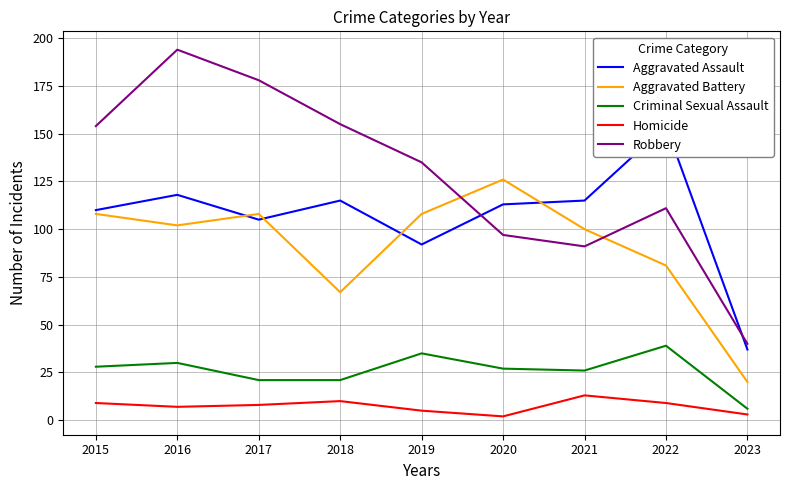

How many data points does each series have?

9